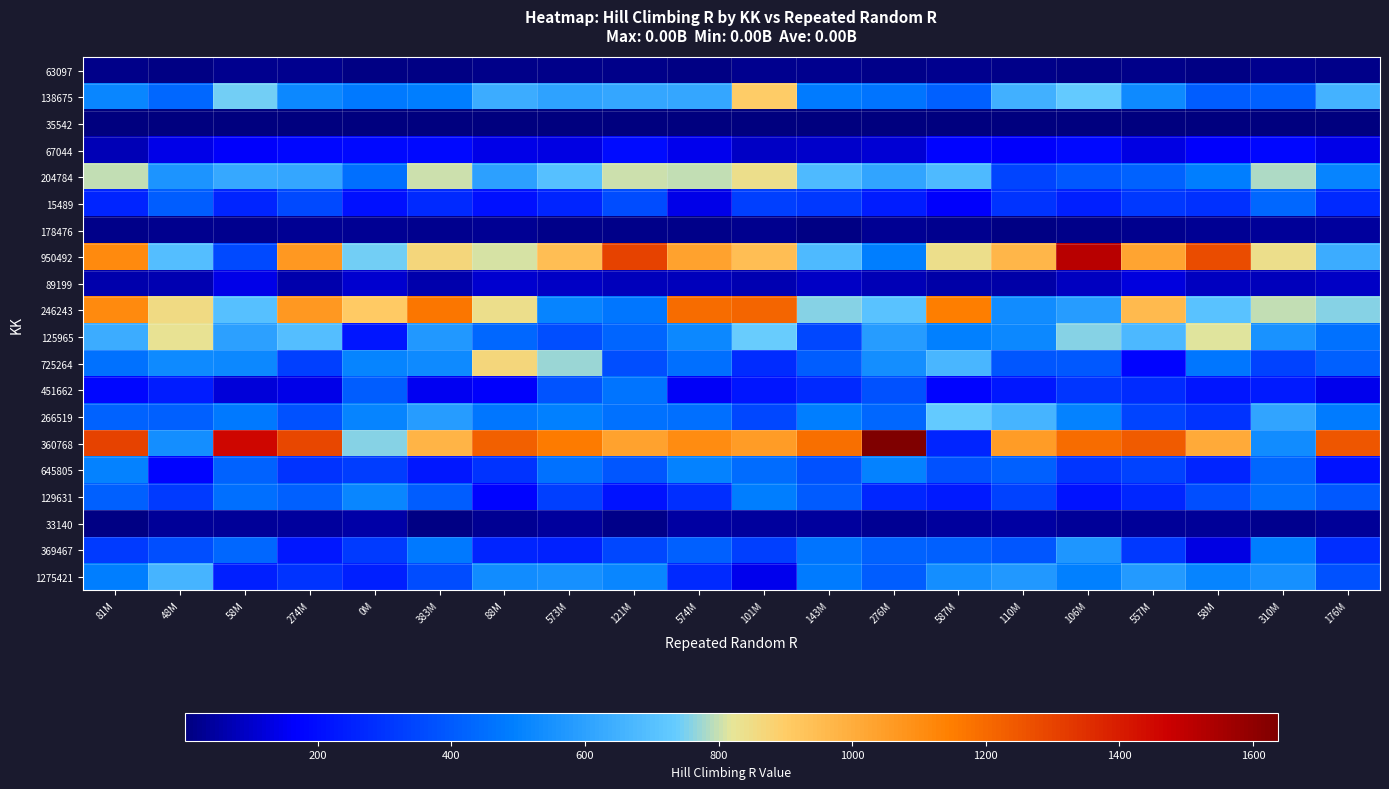

At which category is the sum across all series the highest?

81M